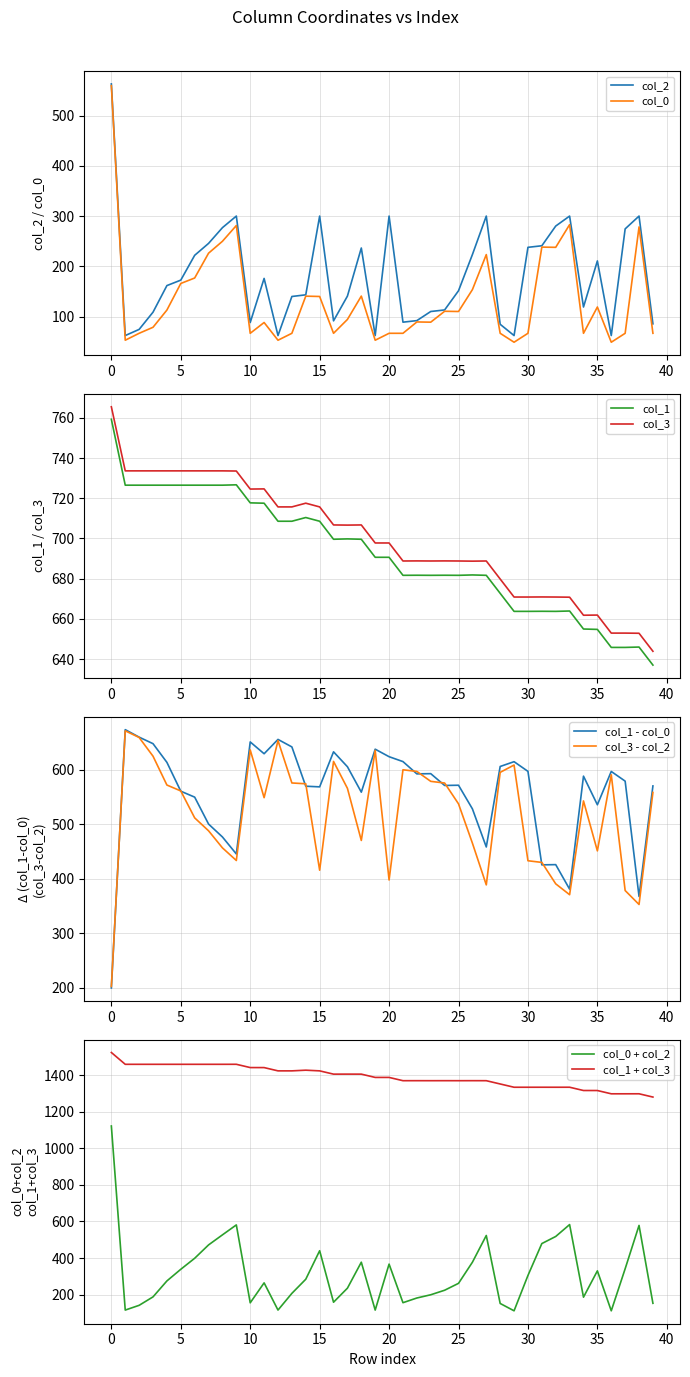

True or false: col_3 and col_1 cross at least once.

False